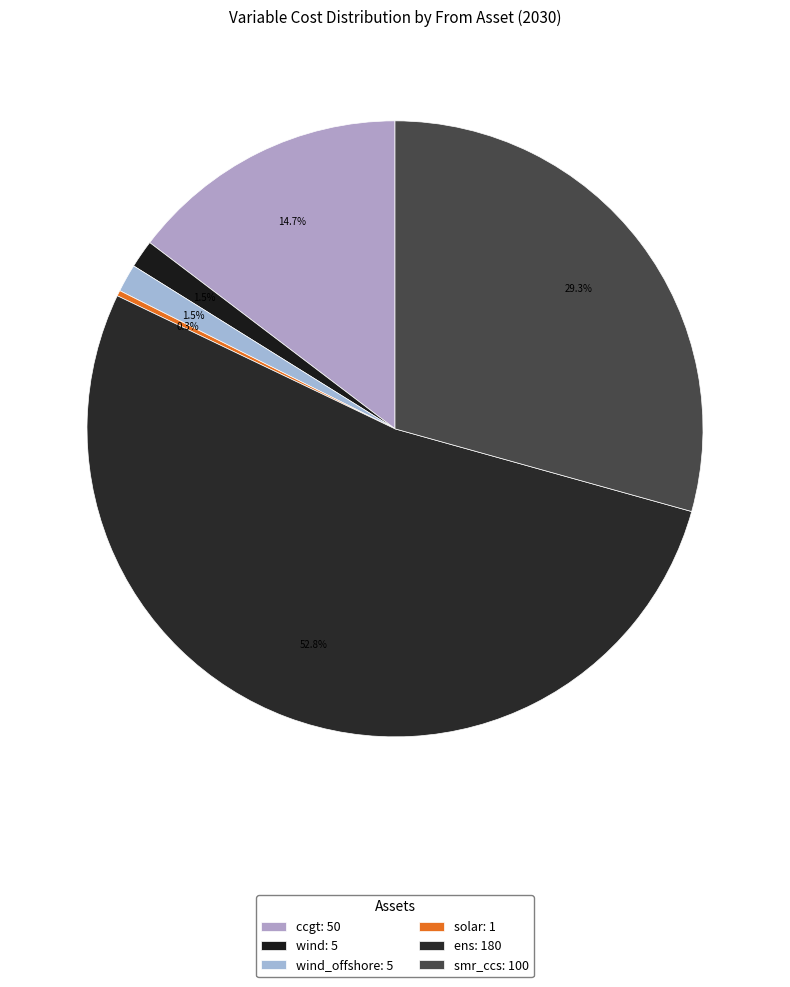

To the nearest percent, what is the average slice percentage?

17%